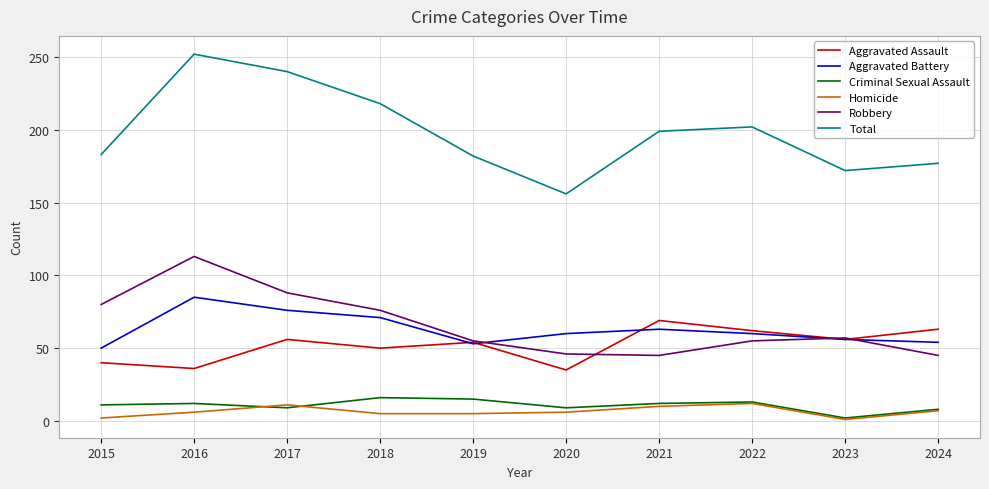

What is the minimum value for Total?

156